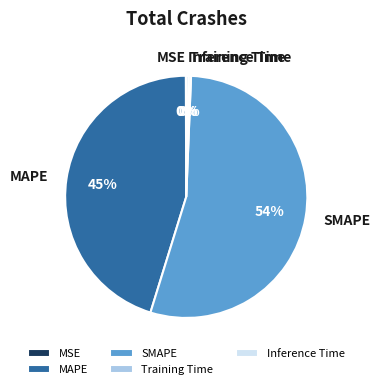

Is it true that Inference Time is 0% of the pie?

True